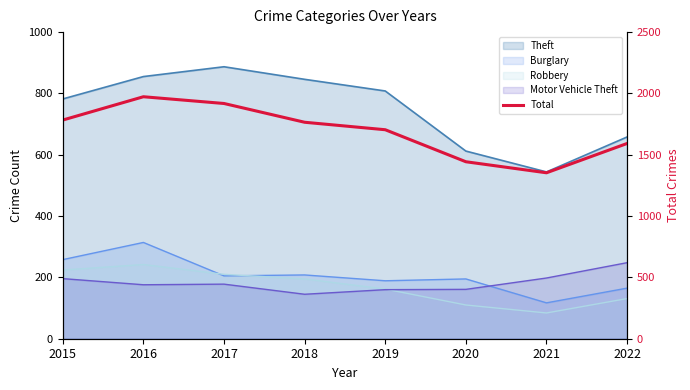

Rank the categories by value from highest to lowest.

2016, 2017, 2015, 2018, 2019, 2022, 2020, 2021